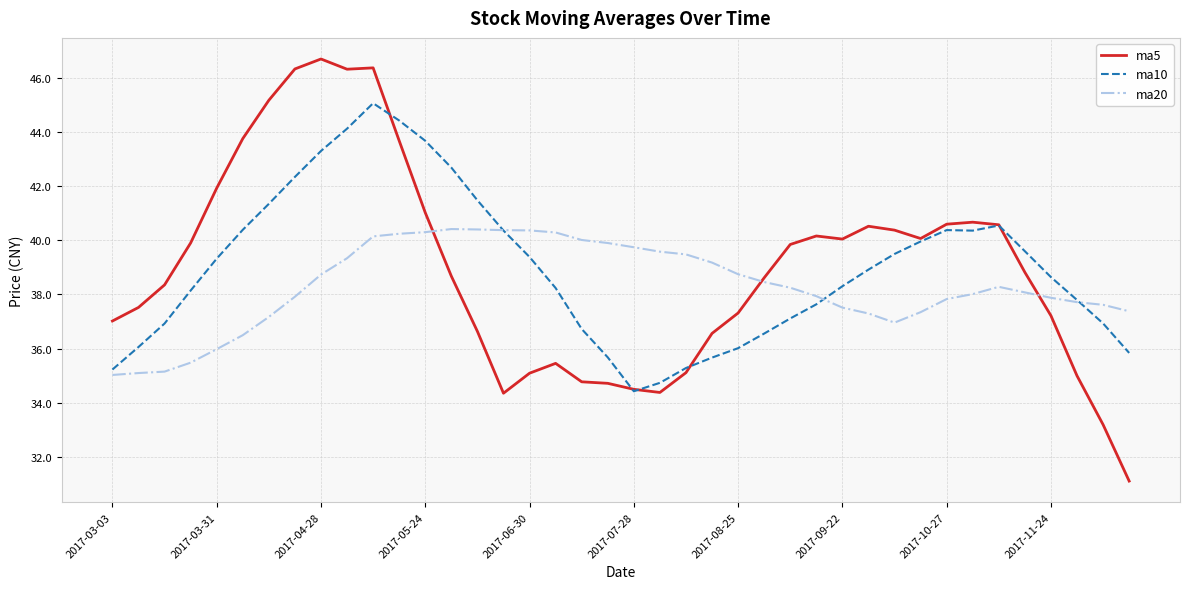

Which series has the largest range (max minus min)?

ma5